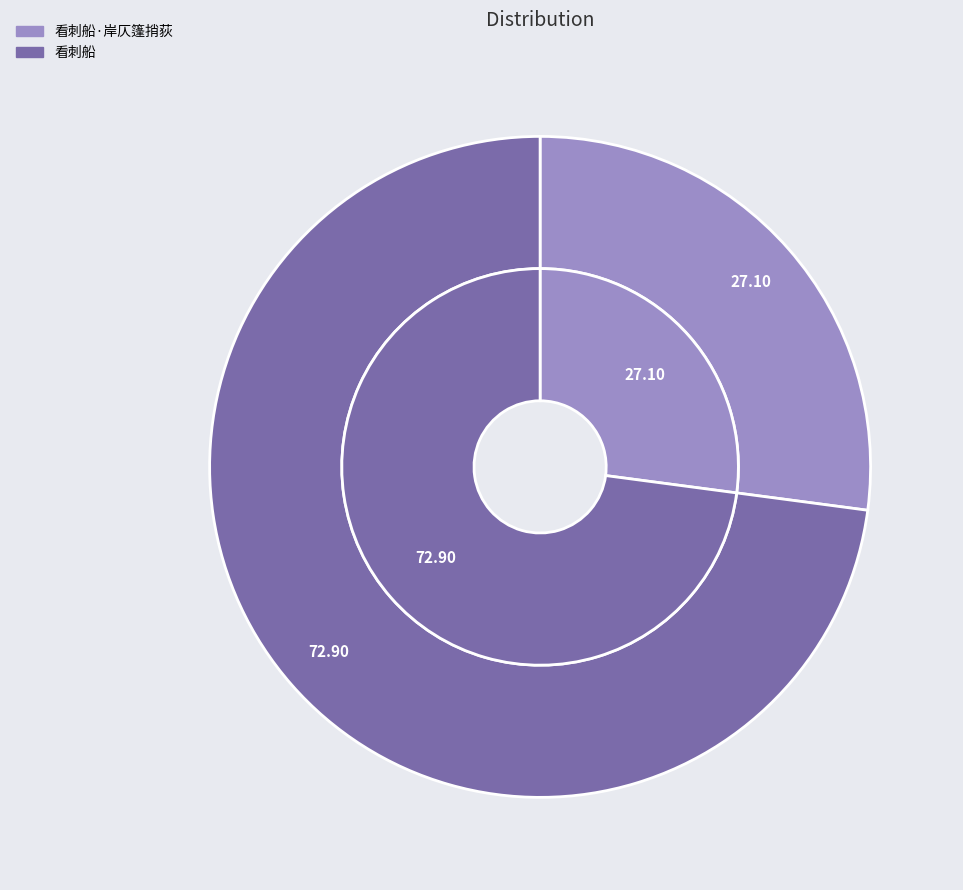

What portion of the pie excludes 看刺船·岸仄篷捎荻?

72.9%